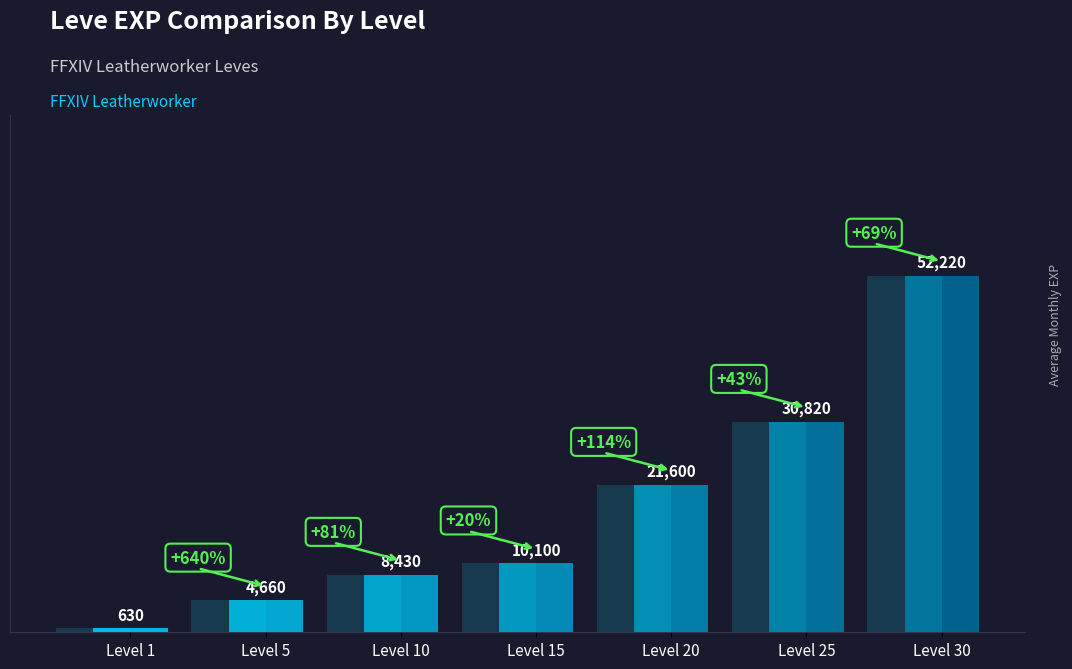

What is the change in value from Level 5 to Level 10?

+3770